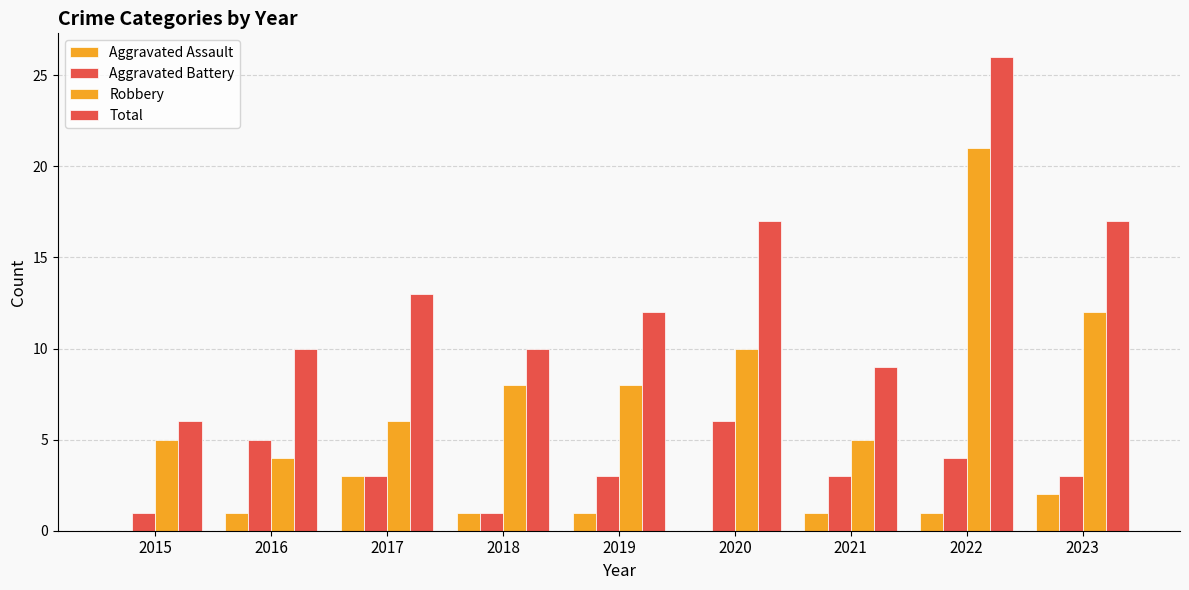

Rank the series by their maximum value, from highest to lowest.

Total, Robbery, Aggravated Battery, Aggravated Assault